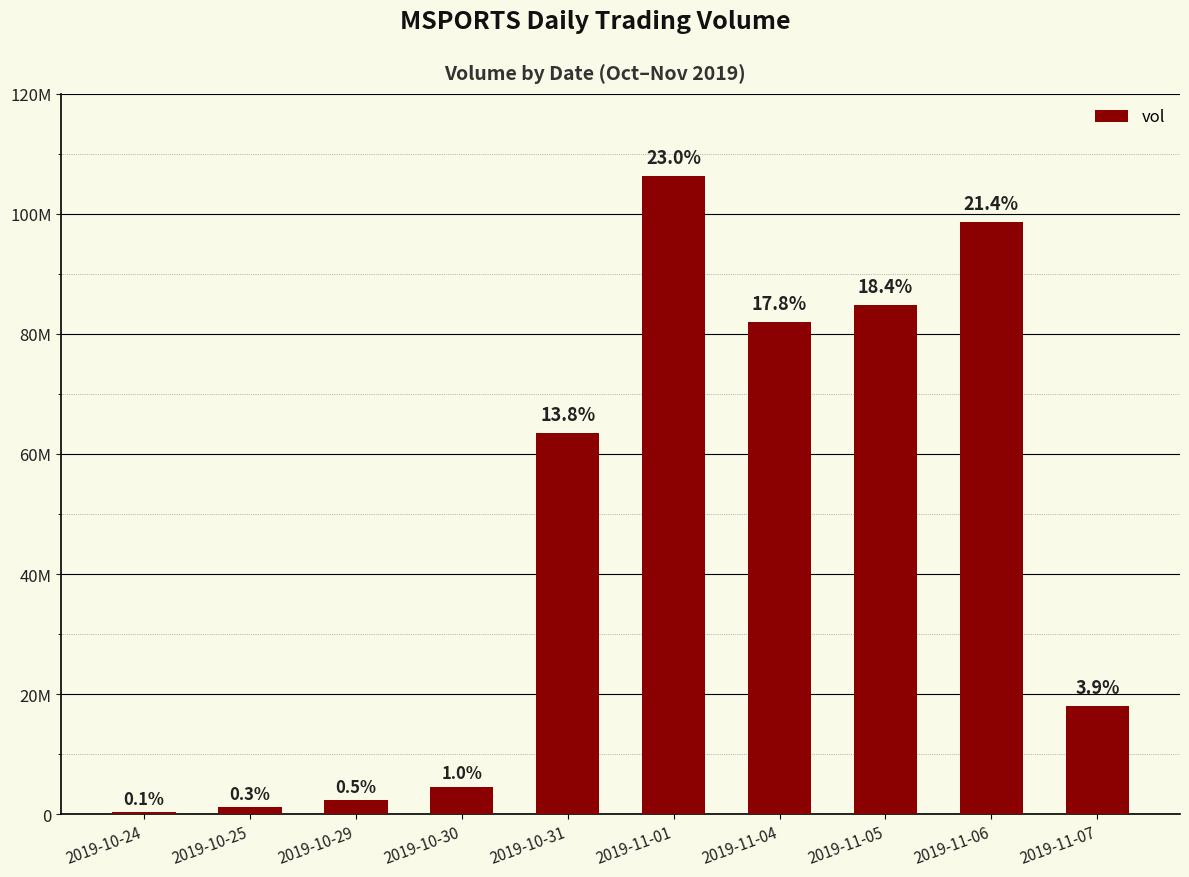

Reading left to right, list all the values displayed in this chart.

320000	1161500	2376700	4622100	63507500	106190800	81899500	84770700	98571600	17963300